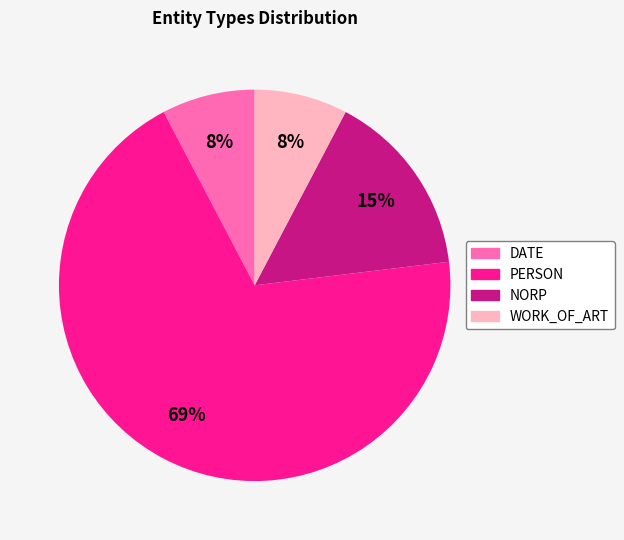

To the nearest percent, what percentage of the pie is DATE?

8%